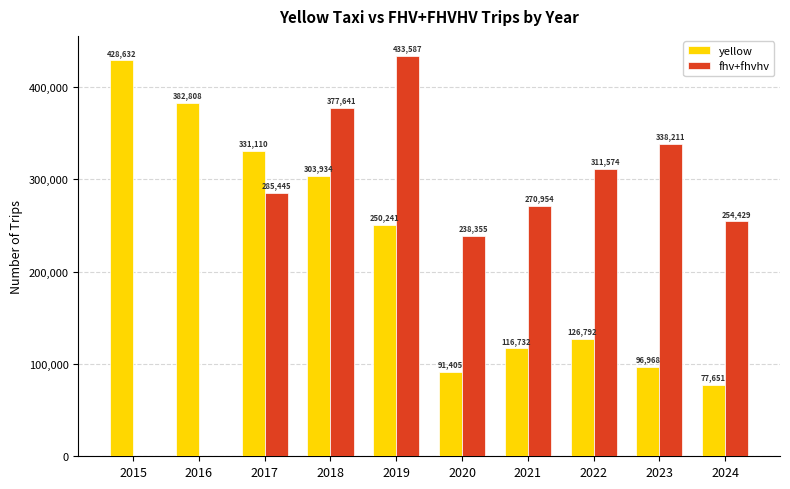

Where is yellow nearest to the value 253141?

2019